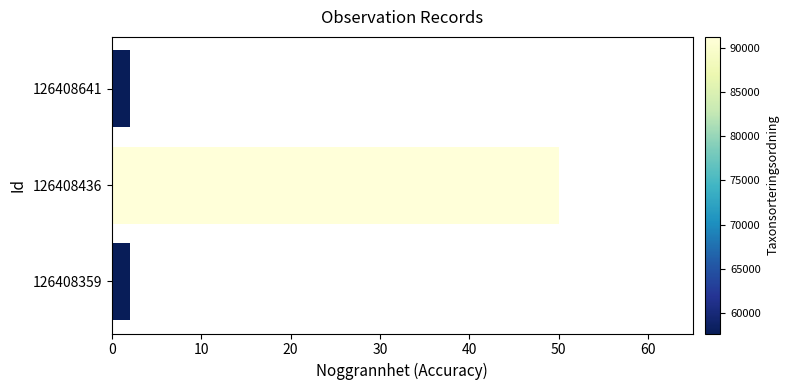

Is it true that the value at 126408436 is 77?

False